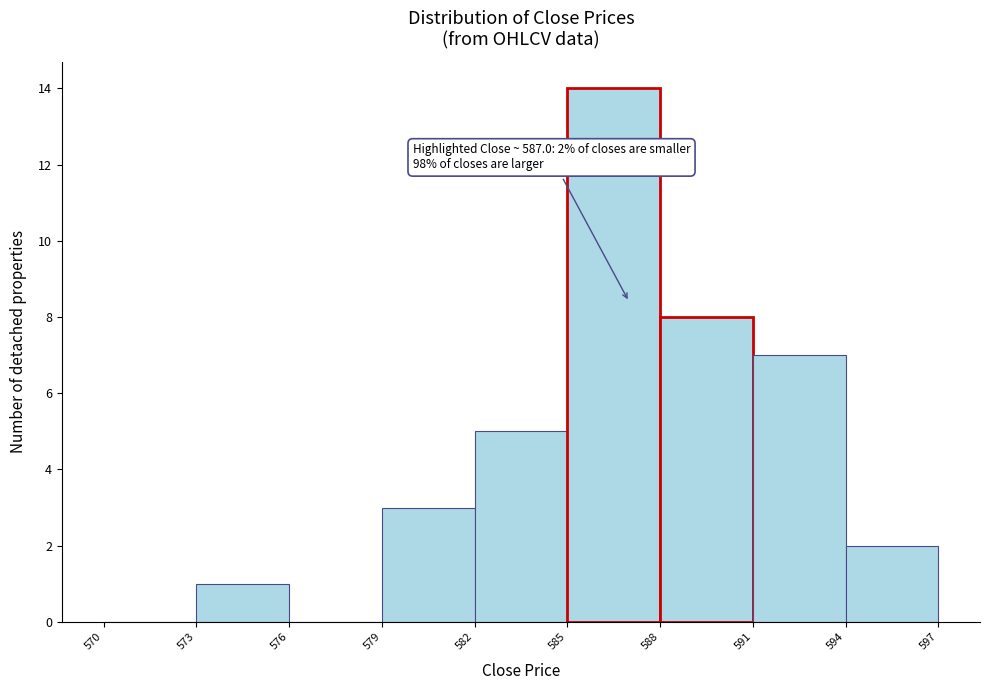

Which range on the x-axis has the tallest bar?

585 to 588